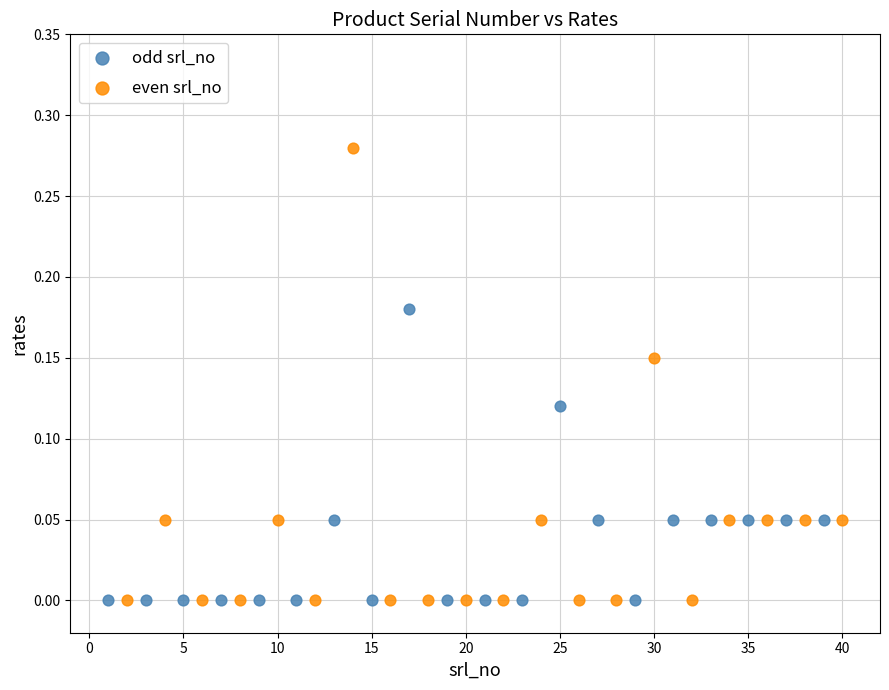

Which series has the widest spread of Y values?

even srl_no